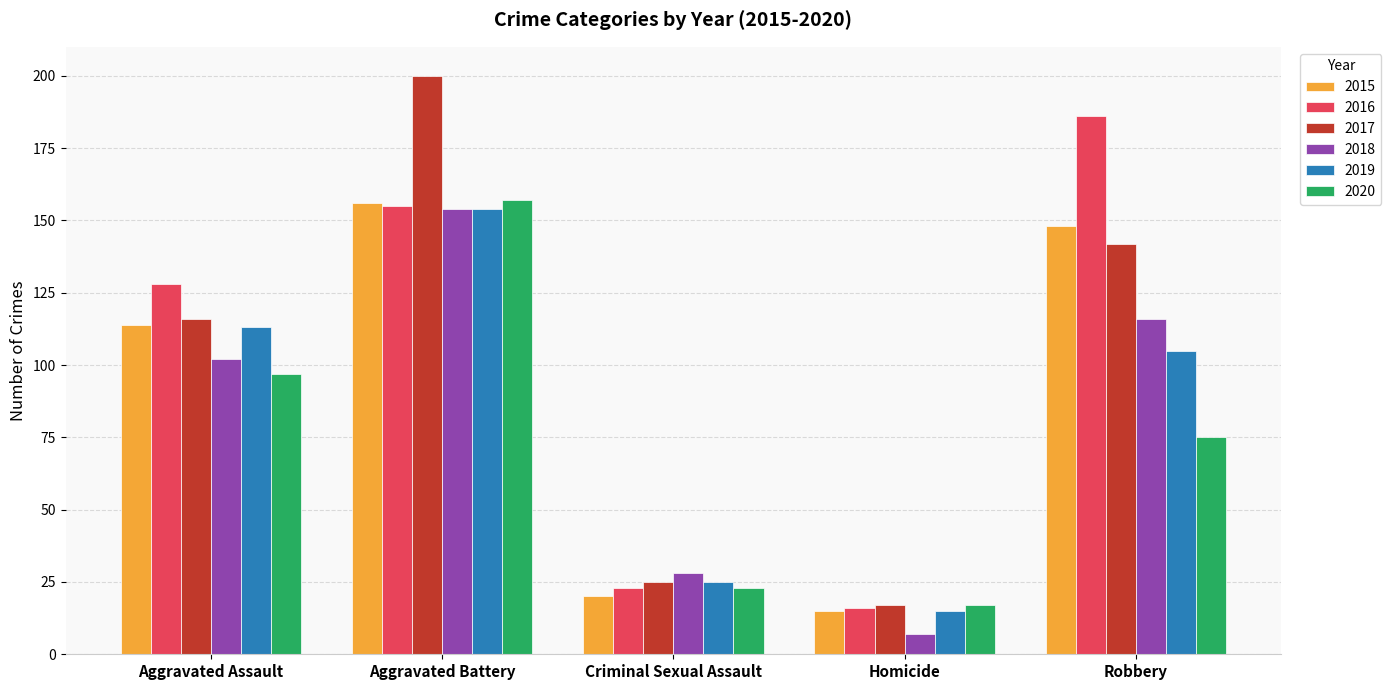

What is the label of the 1st bar from the right?

Robbery